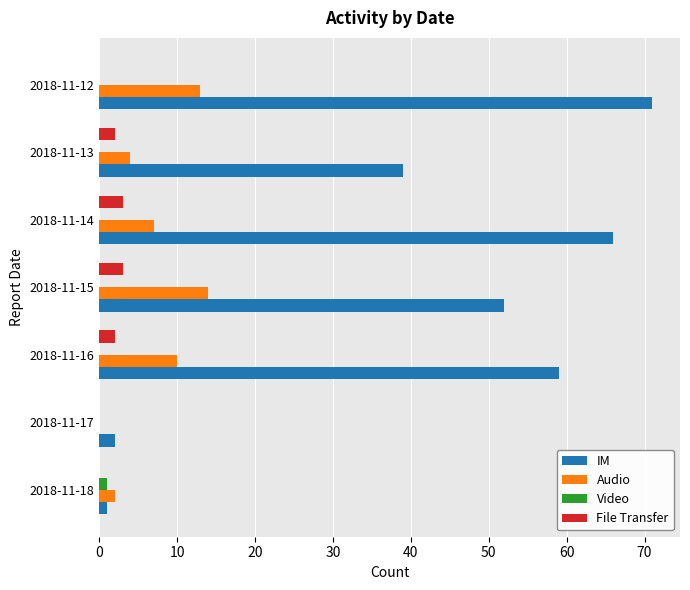

What is the sum of the Audio values at 2018-11-12 and 2018-11-15?

27